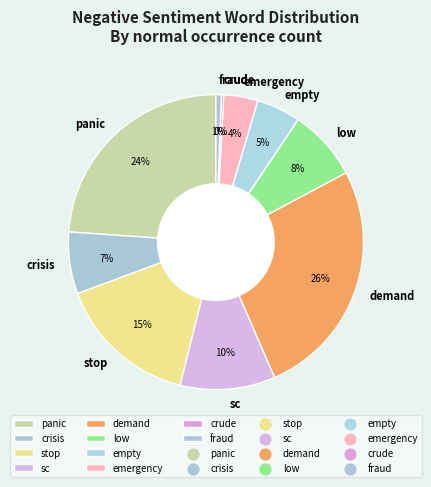

The fraud slice represents 10% of the pie. True or false?

False